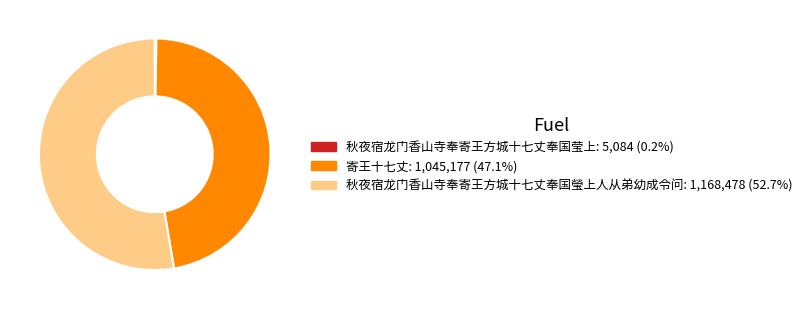

Is it true that 寄王十七丈 is 47% of the pie?

True